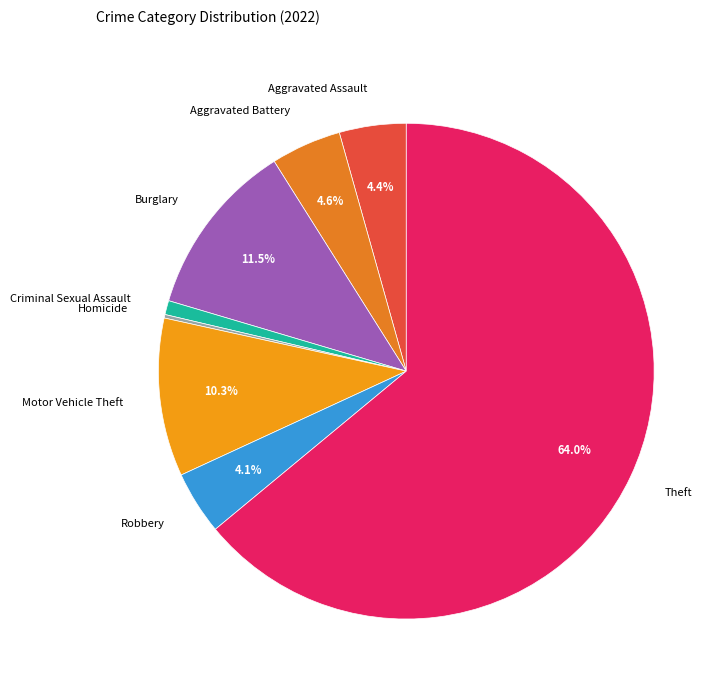

What percentage is the Motor Vehicle Theft slice, to the nearest percent?

10%